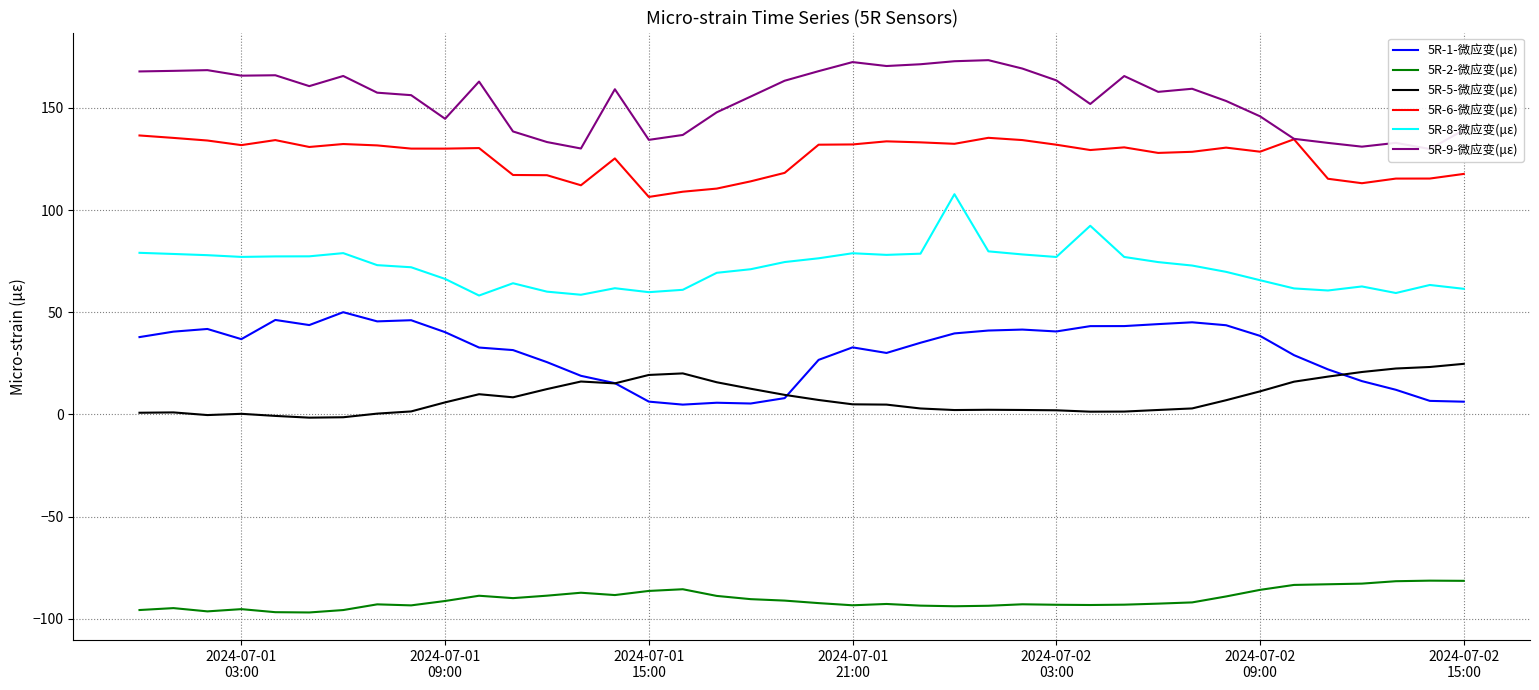

True or false: 5R-5-微应变(με) and 5R-8-微应变(με) cross at least once.

False